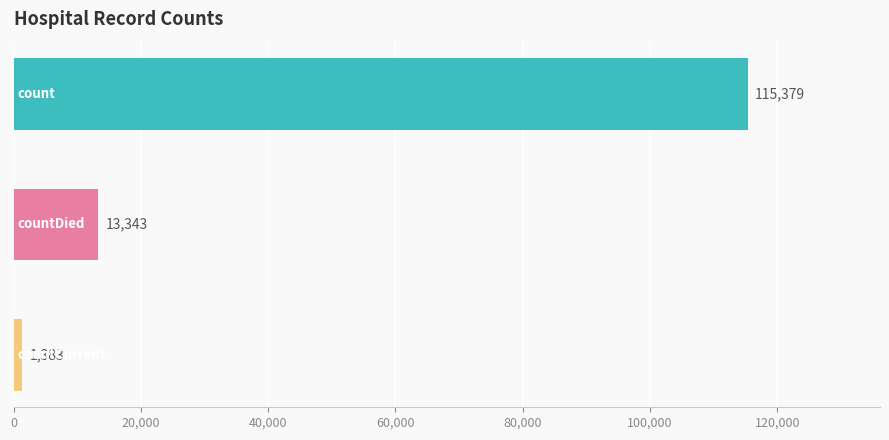

How many distinct data groups are displayed?

1